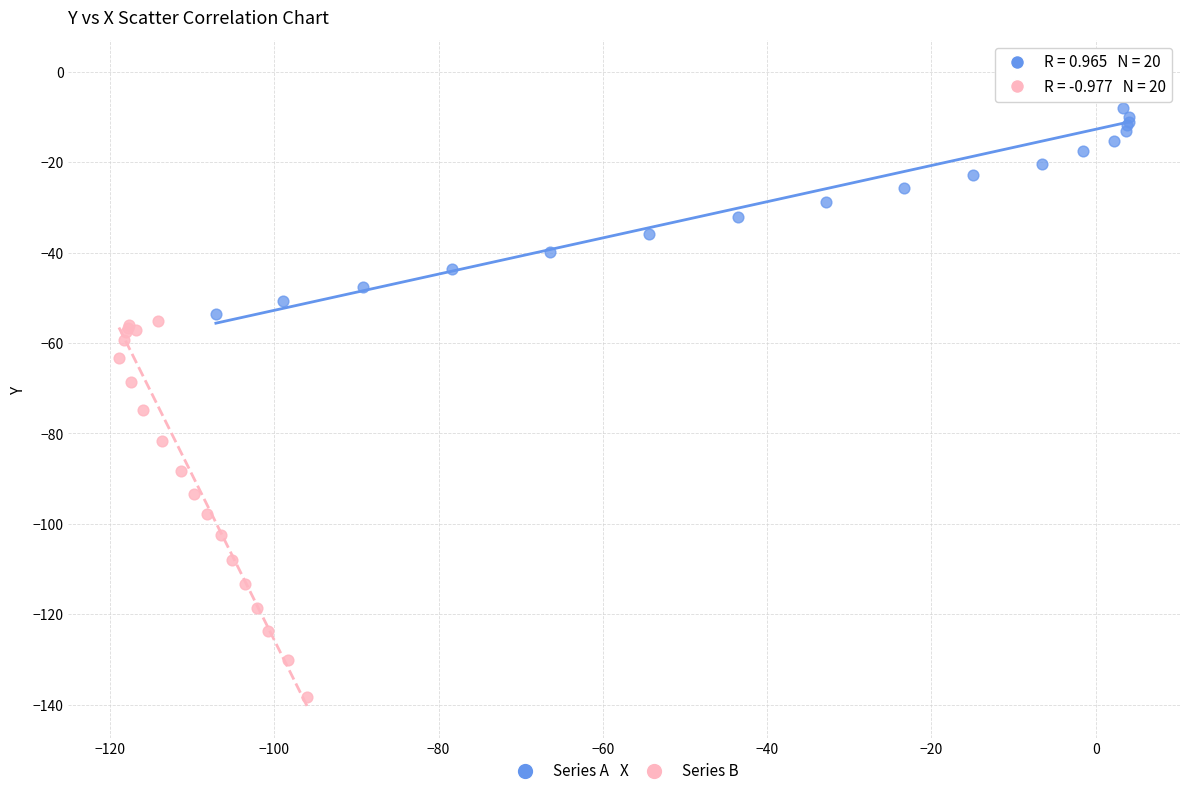

Which series has the widest spread of Y values?

Series B